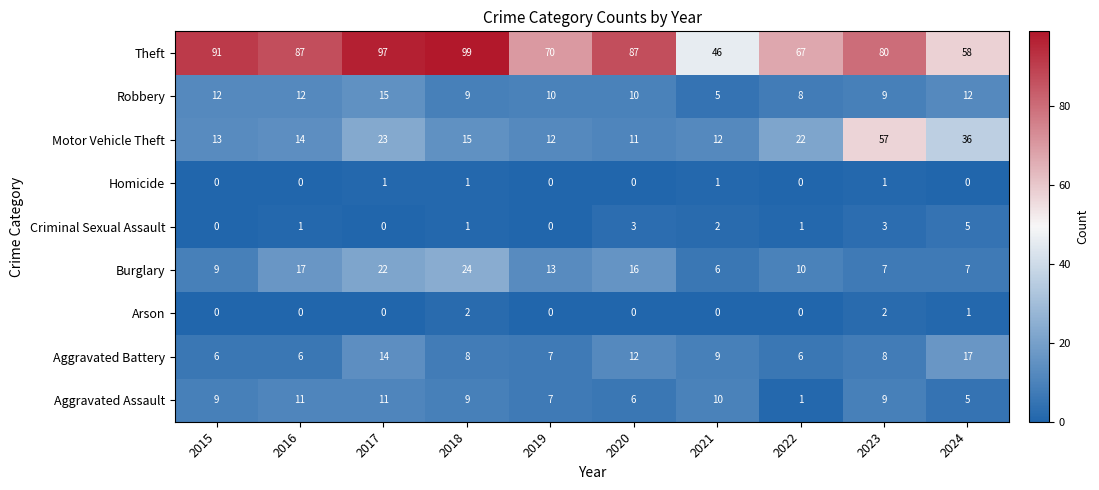

Which series has the largest total across all categories?

Theft